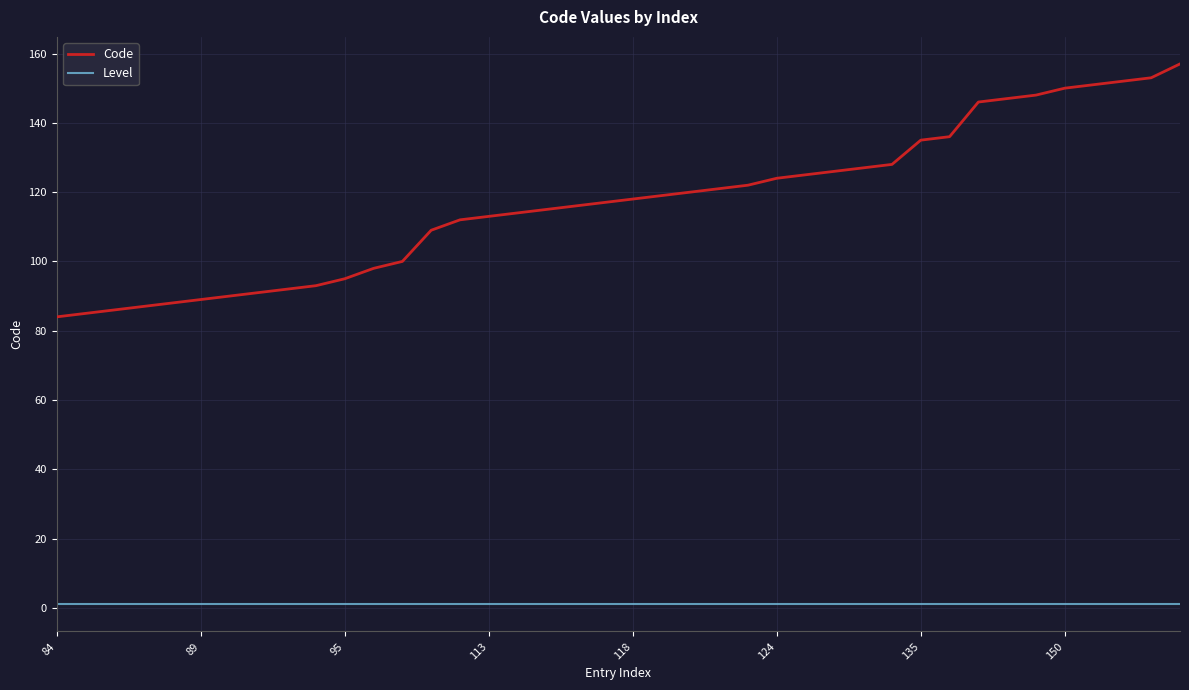

List the series in order of their peak value, lowest first.

Level, Code